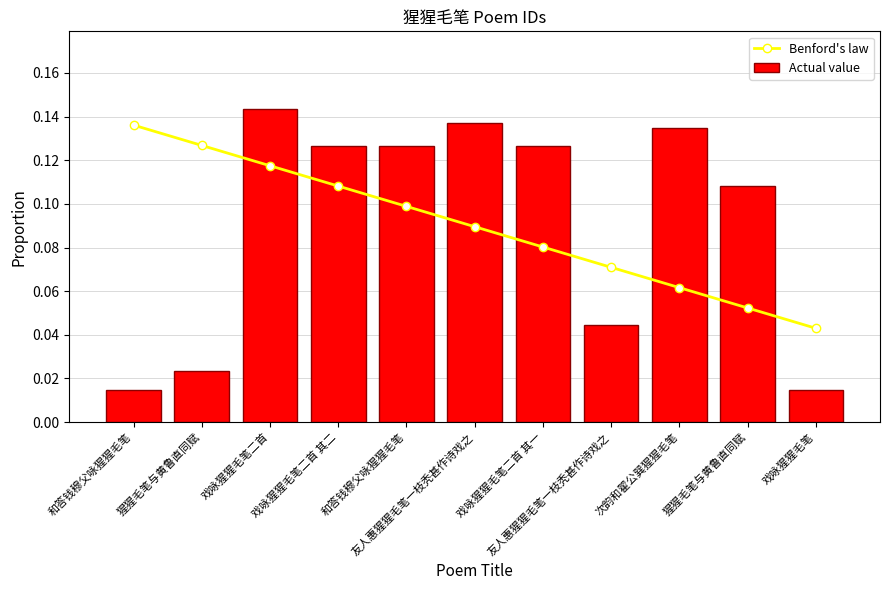

List the series in order of their overall mean, highest first.

Actual value, Benford's law